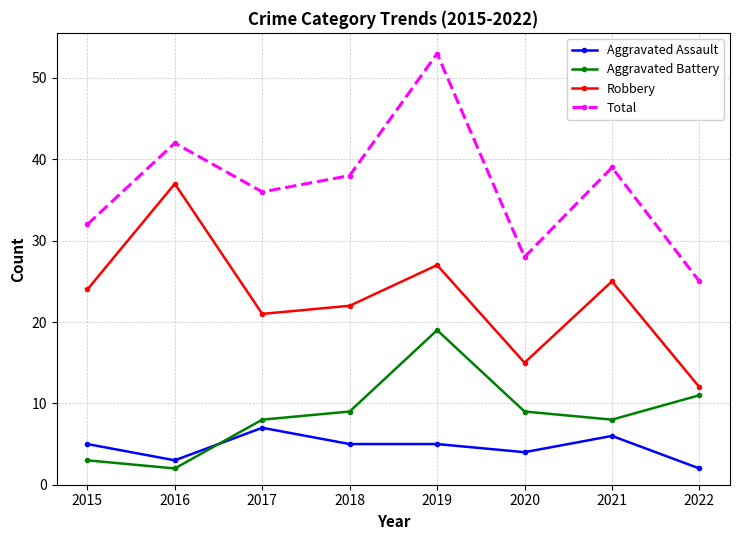

Reading left to right, extract all data points from this chart.

Aggravated Assault: 5	3	7	5	5	4	6	2
Aggravated Battery: 3	2	8	9	19	9	8	11
Robbery: 24	37	21	22	27	15	25	12
Total: 32	42	36	38	53	28	39	25